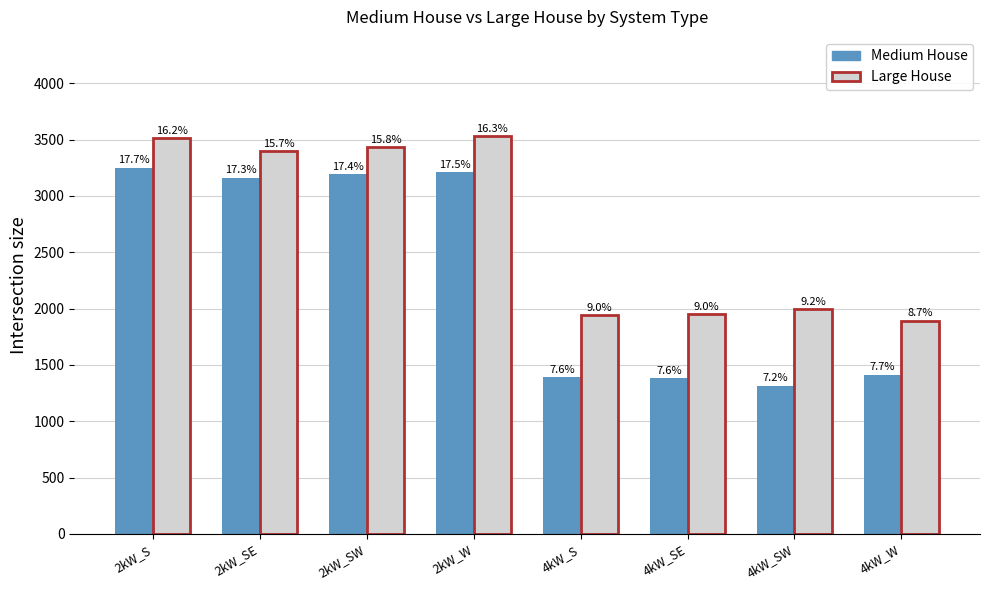

Are the bars horizontal?

No